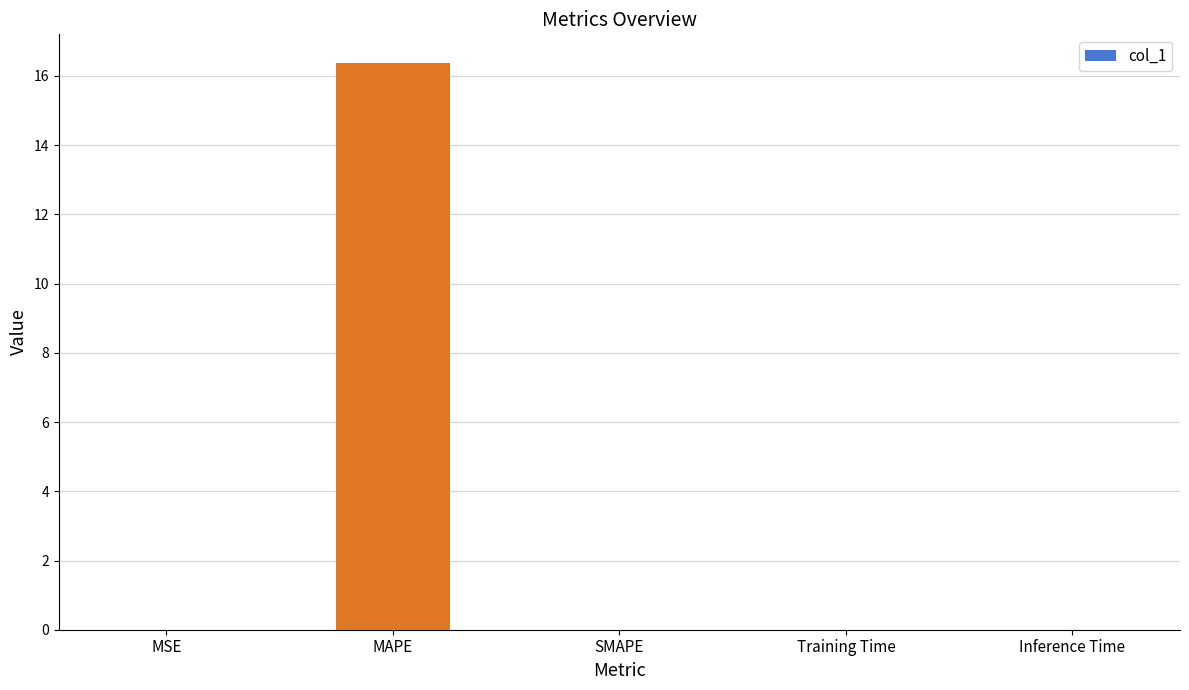

What is the maximum value shown in the chart?

16.4